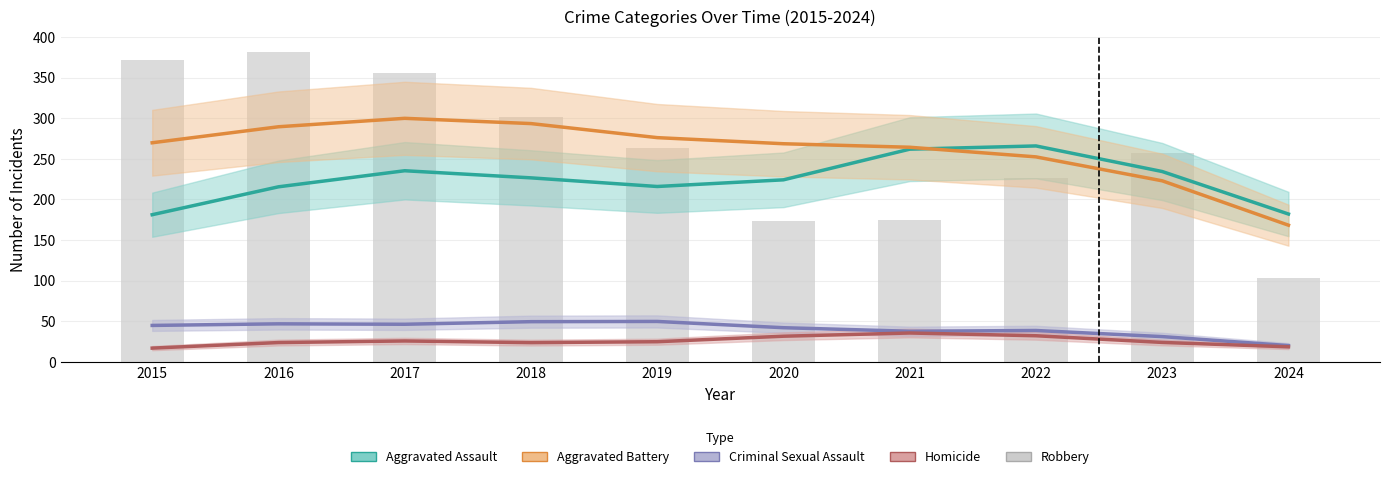

Reading left to right, transcribe all the data shown in this chart.

Aggravated Assault: 181.2	215.6	235.3	226.6	216.0	224.2	261.9	265.9	234.4	182.1
Aggravated Battery: 269.8	289.5	299.8	293.4	276.1	268.6	264.2	252.4	222.9	168.3
Criminal Sexual Assault: 45.0	46.9	46.4	49.6	49.9	42.2	37.8	38.7	31.2	20.2
Homicide: 17.1	23.9	25.9	23.8	24.9	31.7	35.7	32.3	24.1	18.7
Robbery: 372.0	381.0	356.0	302.0	263.0	174.0	175.0	227.0	257.0	103.0